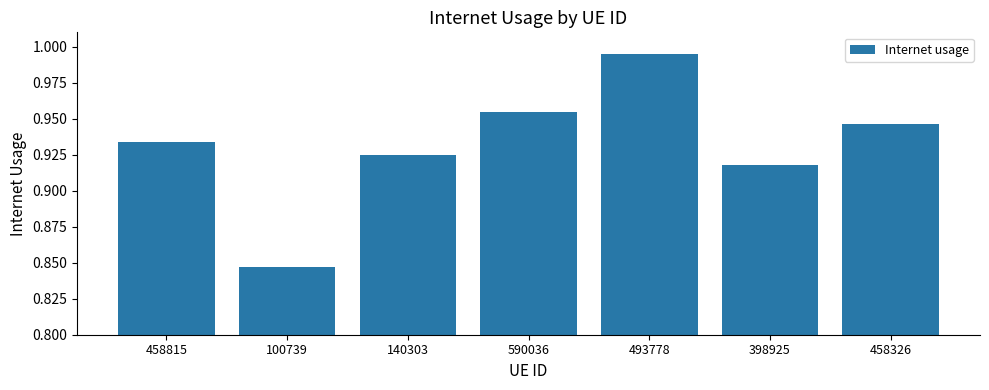

What is the difference between the maximum and minimum values?

0.1